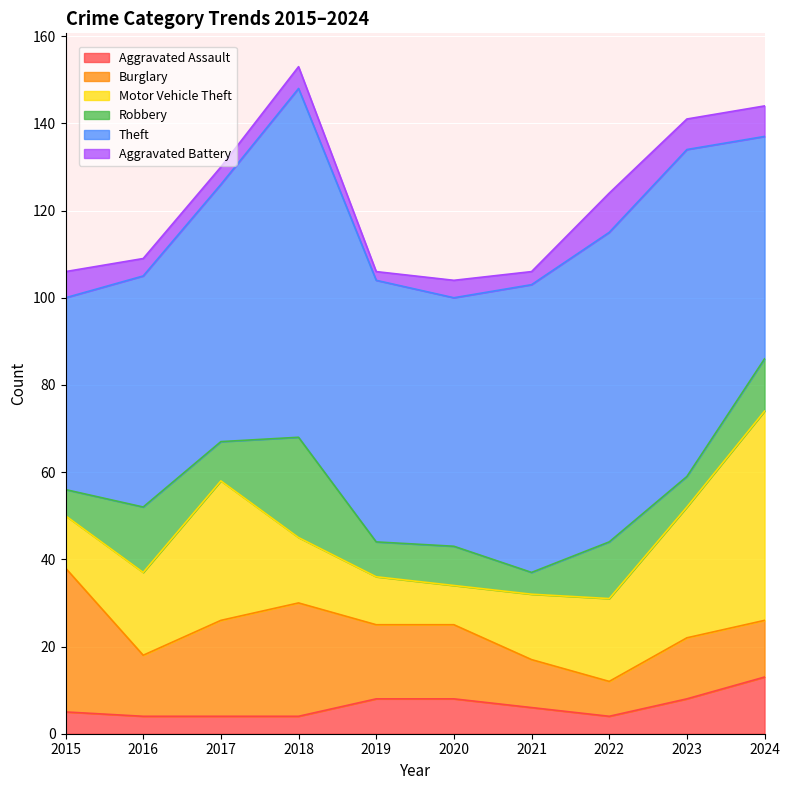

Rank the categories by Motor Vehicle Theft value from highest to lowest.

2024, 2017, 2023, 2016, 2022, 2018, 2021, 2015, 2019, 2020